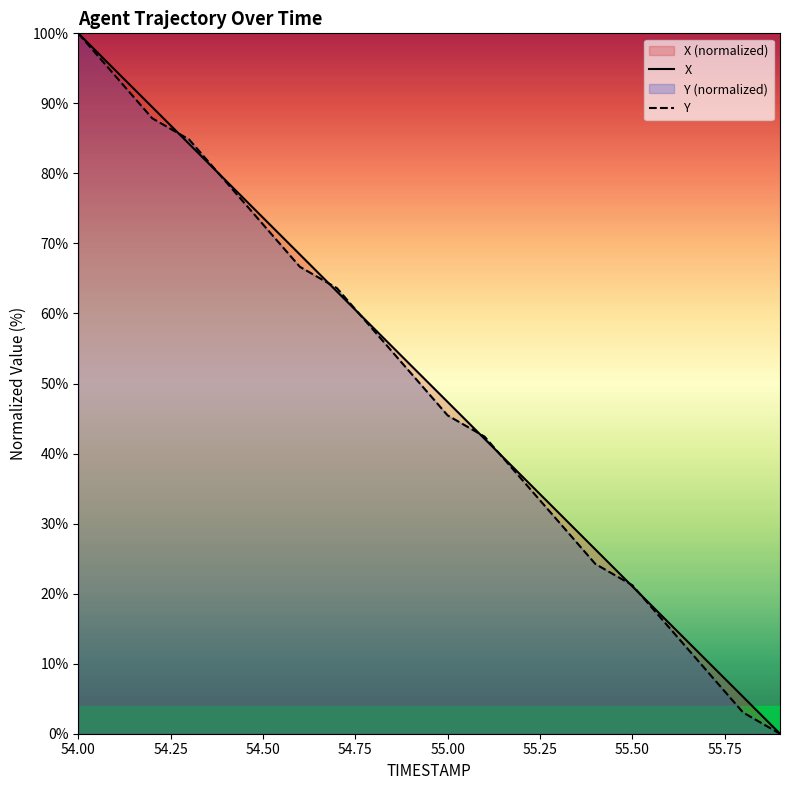

How many values in Y are above zero?

19